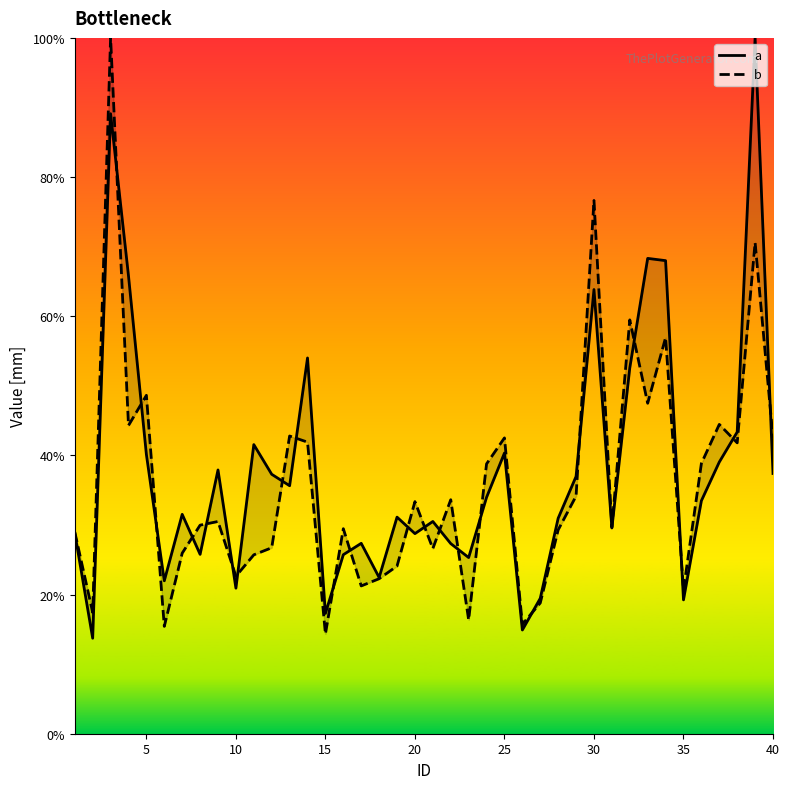

At how many categories does at least one series exceed 63?

6